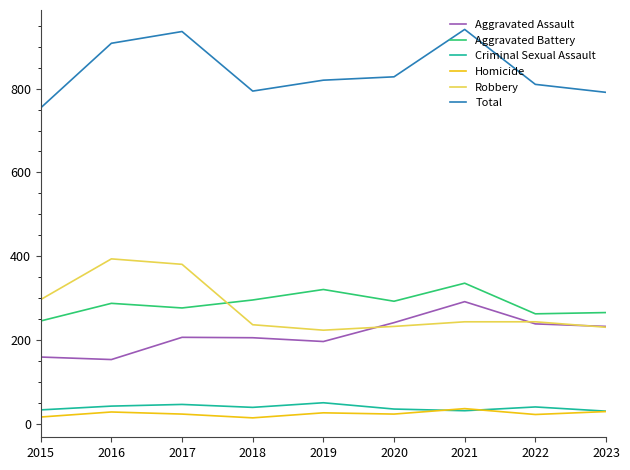

How many values in the Criminal Sexual Assault series are below 40?

4